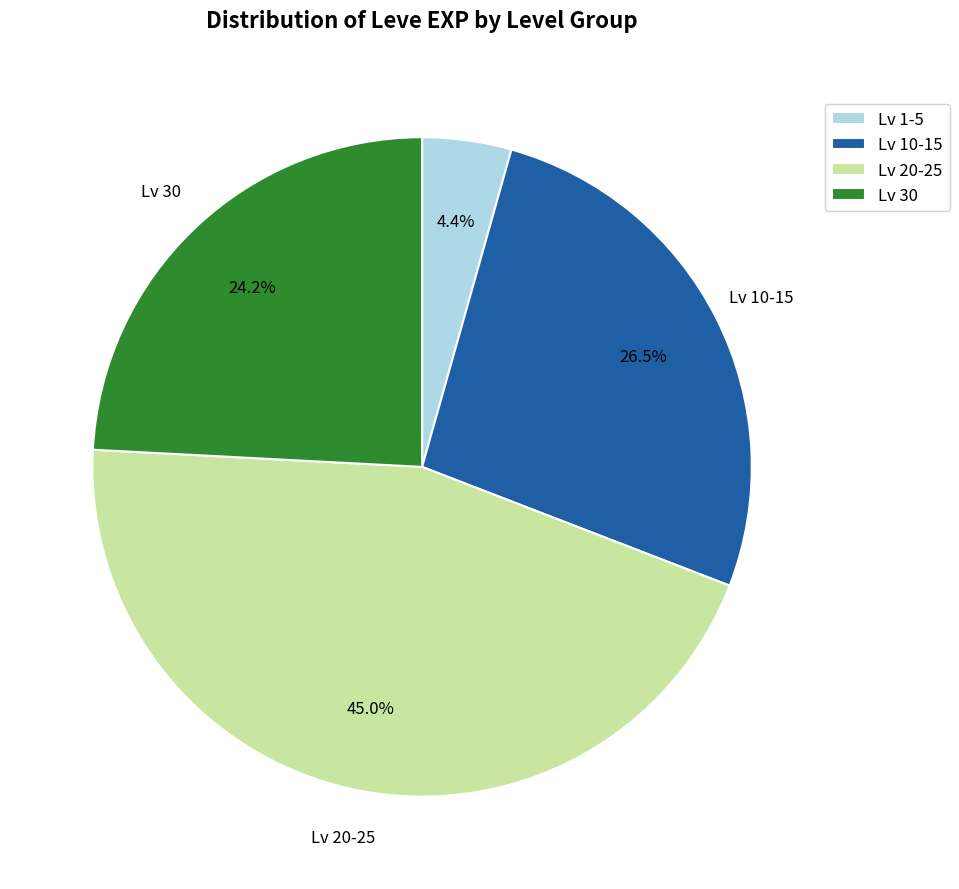

Between Lv 30 and Lv 1-5, which is larger?

Lv 30